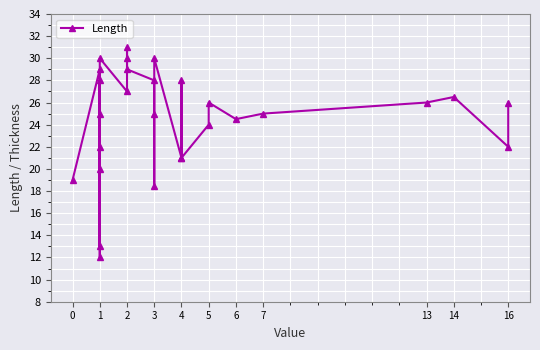

Where does the data first go above 26?

1